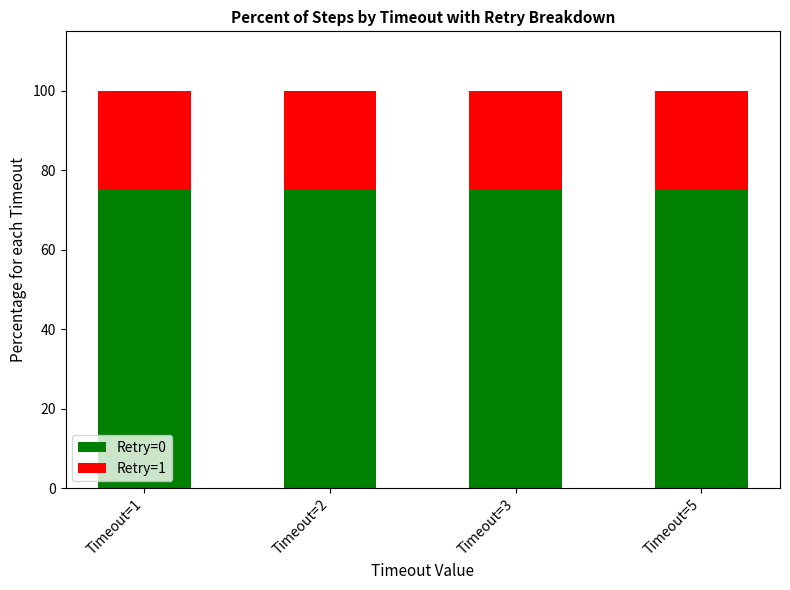

What are all the series names shown in the legend?

Retry=0, Retry=1